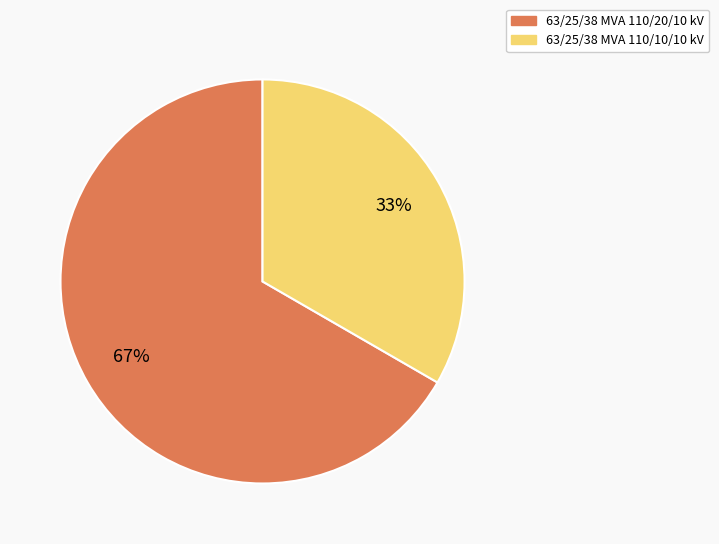

How many segments does this pie chart have?

2